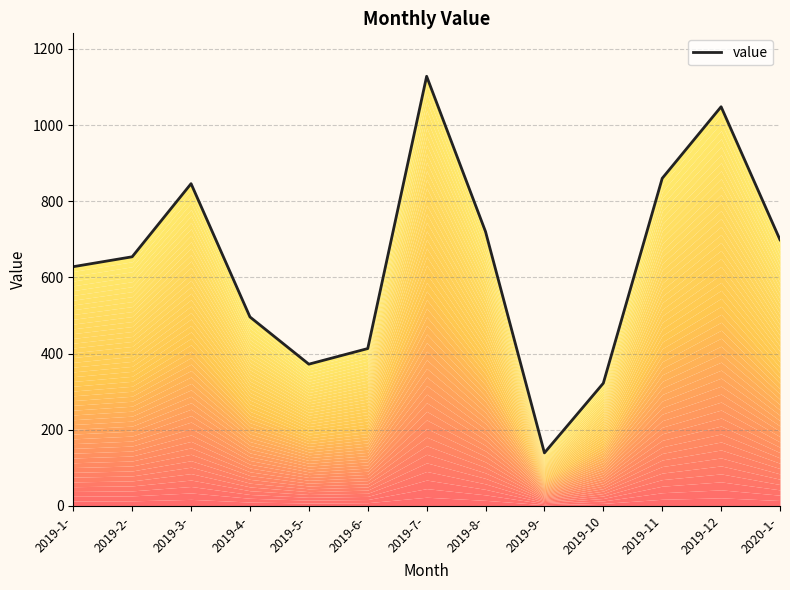

Where is the data nearest to the value 633?

2019-1-